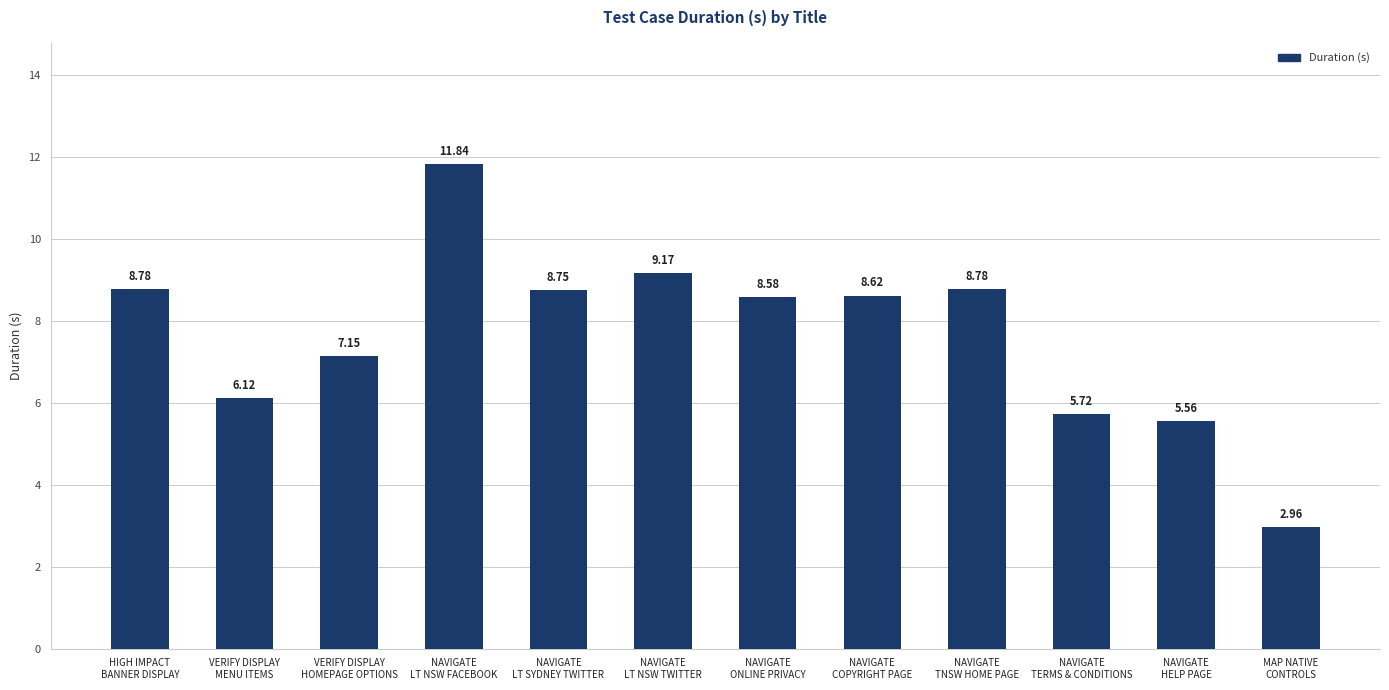

Are the bars horizontal?

No